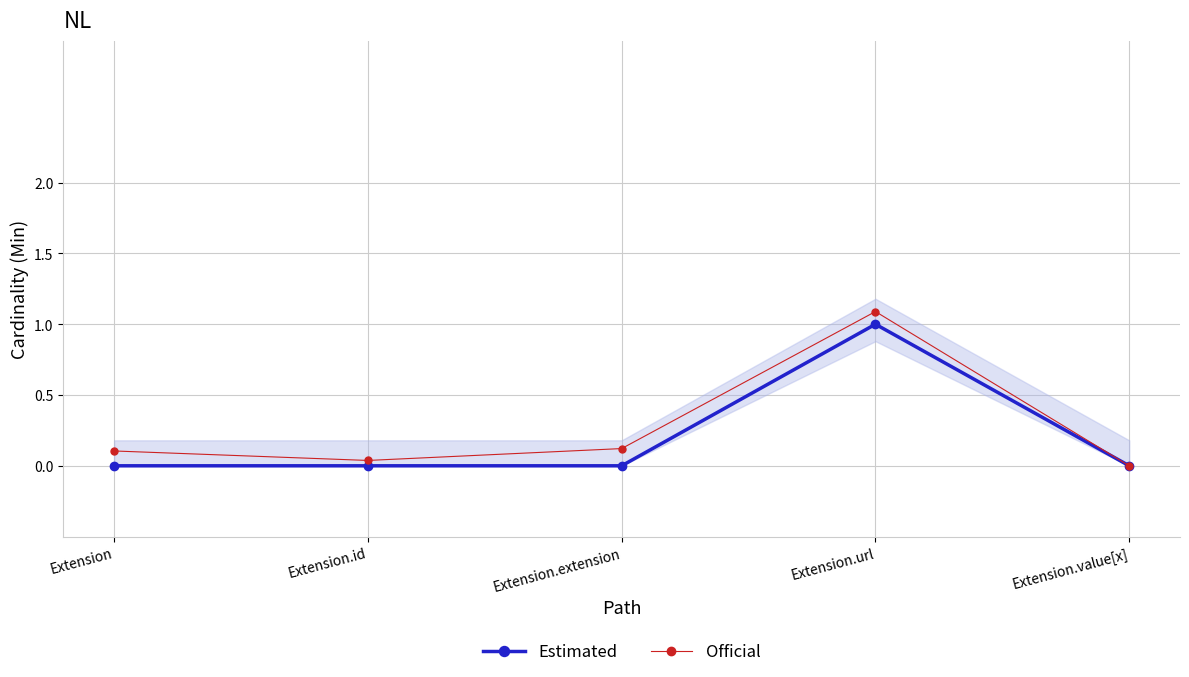

At how many categories does at least one series exceed 0?

4